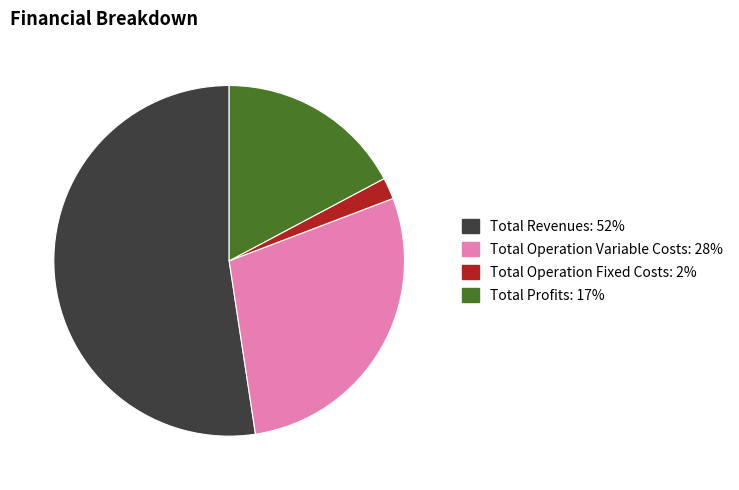

Is there any slice that represents more than half of the pie?

Yes